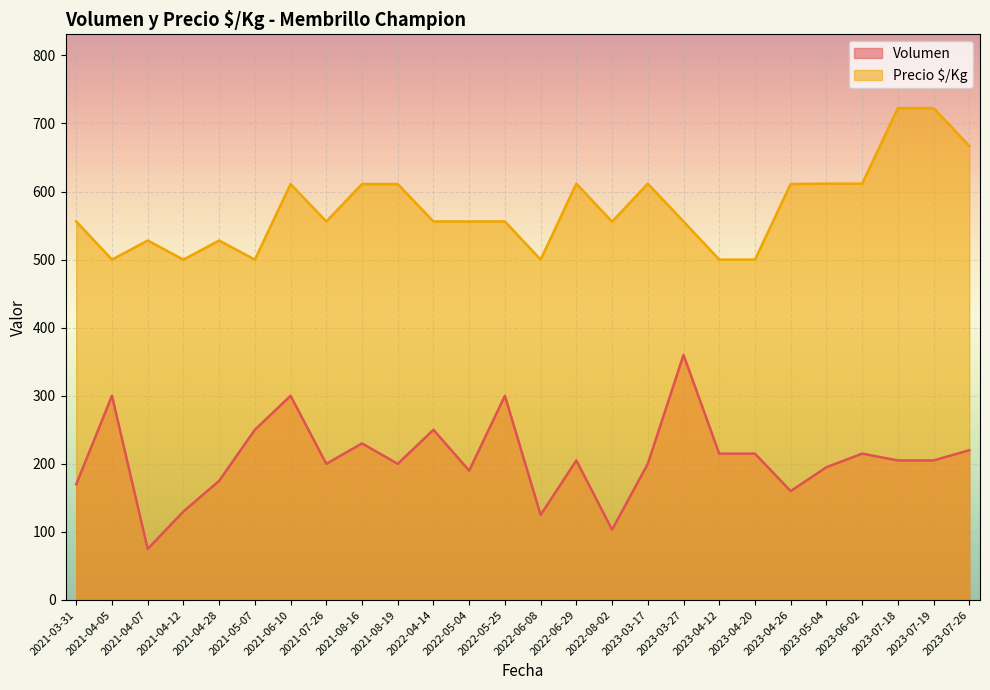

What is the minimum value for Precio $/Kg?

500.0